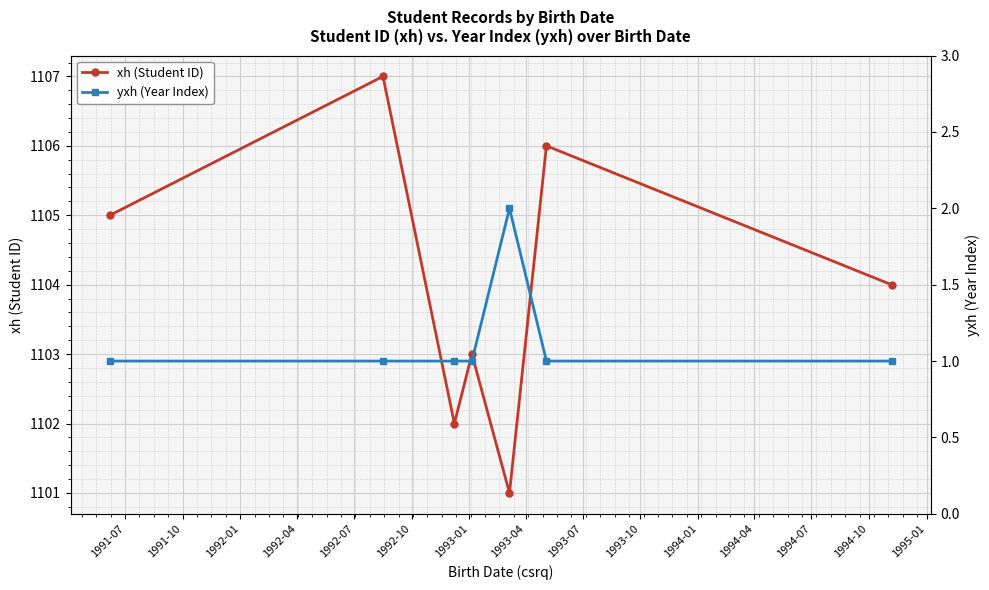

What is the value of the xh (Student ID) point at the 1st from the left?

1105